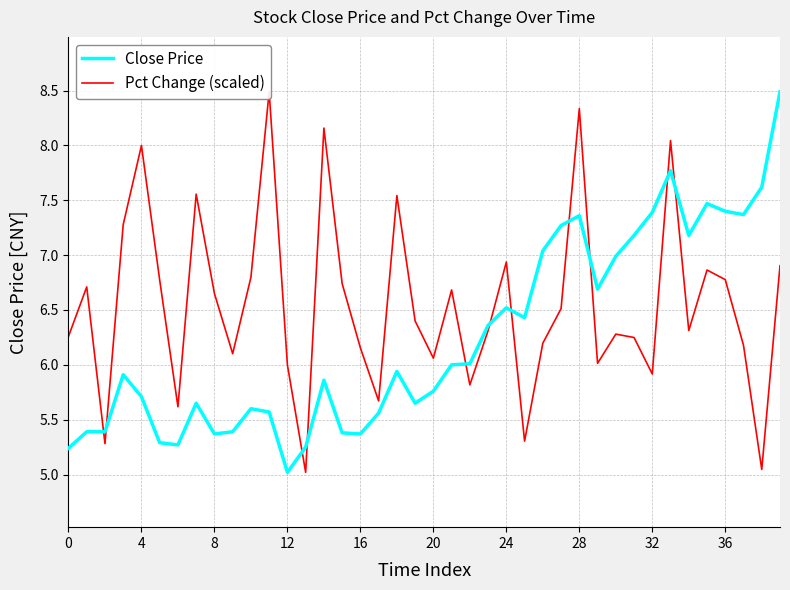

What is the label of the 31st point from the left?

30